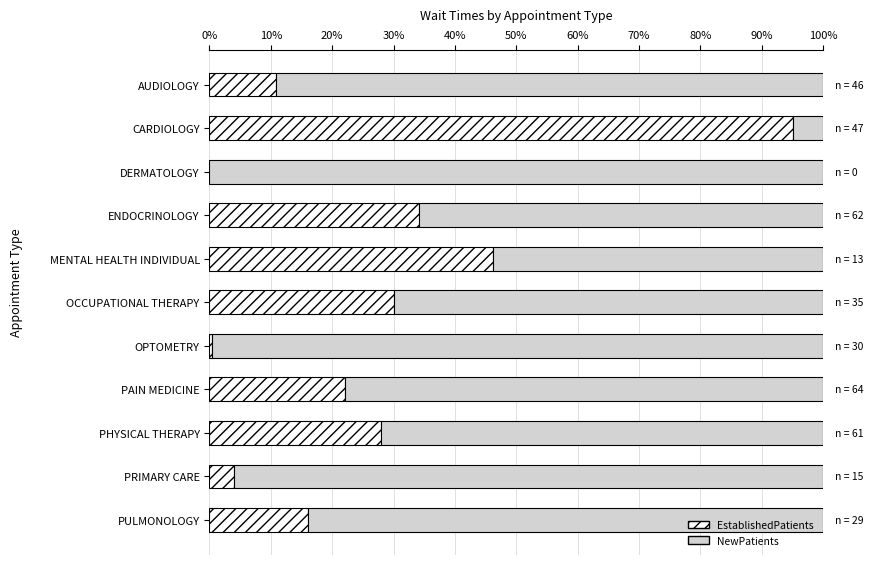

The EstablishedPatients series shows 15.0 at ENDOCRINOLOGY. True or false?

False